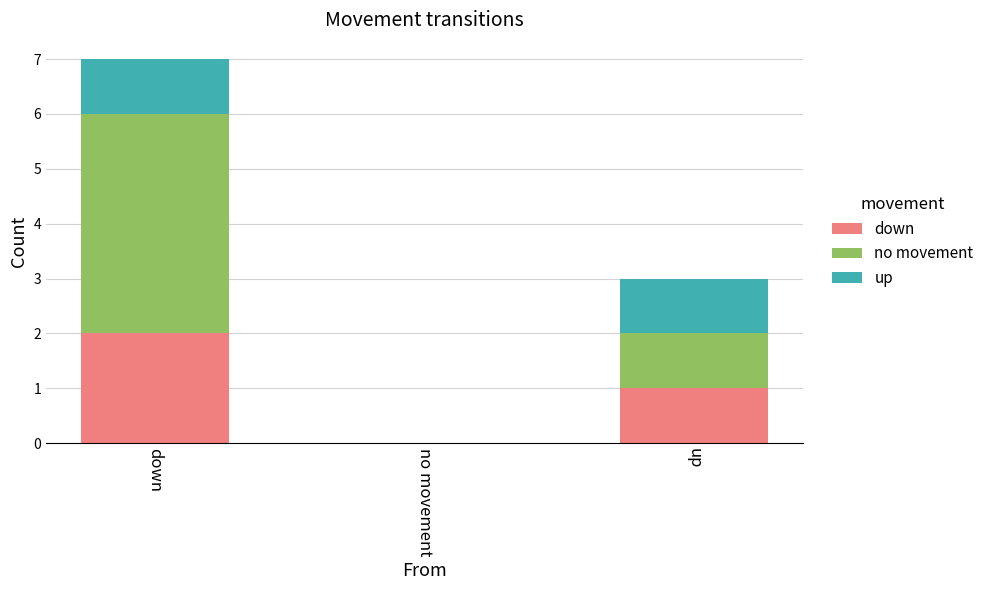

Which category has the highest value in the down series?

down